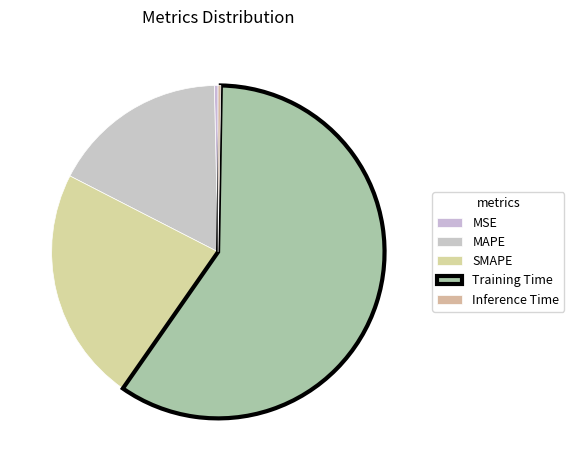

How many segments does this pie chart have?

5